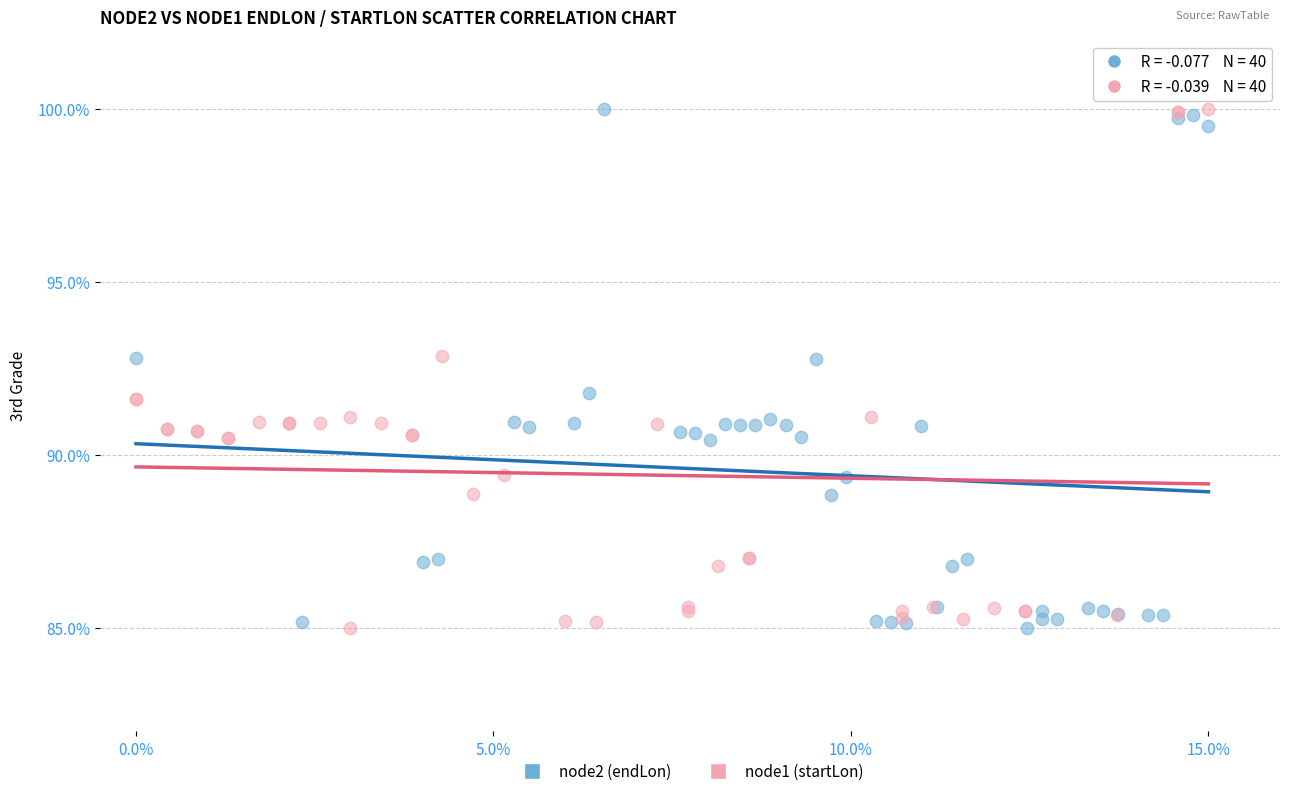

What are all the series names shown in the legend?

node2 (endLon), node1 (startLon)